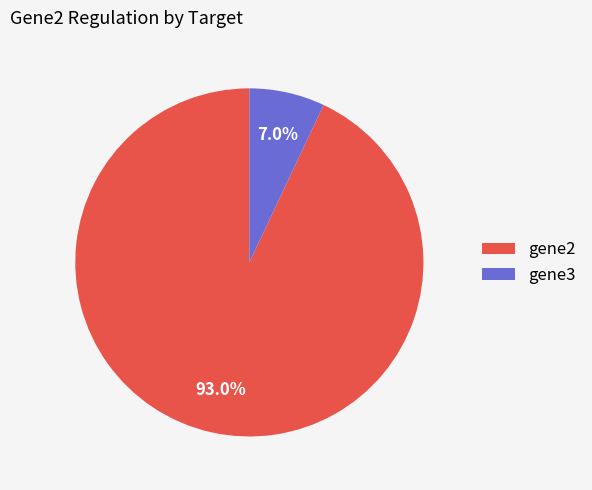

Which category has the smallest portion of the pie?

gene3